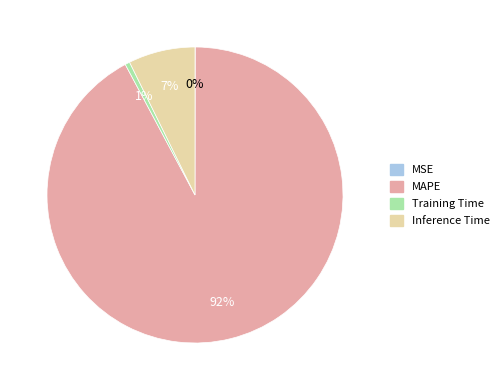

Is MAPE the majority of the pie?

Yes